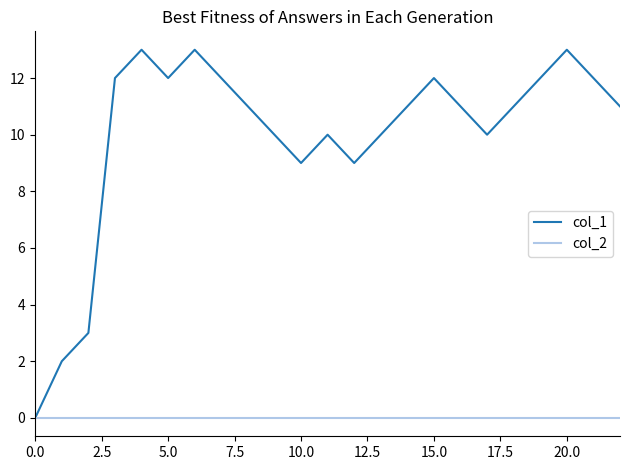

Which series has the largest total across all categories?

col_1